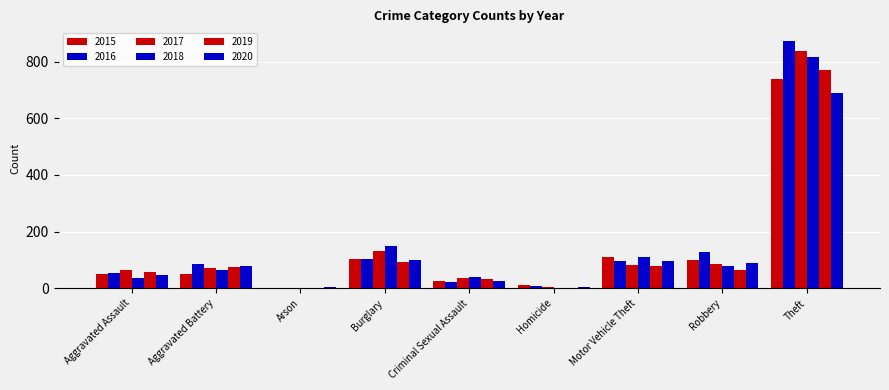

Which label corresponds to the smallest value in the chart?

Homicide